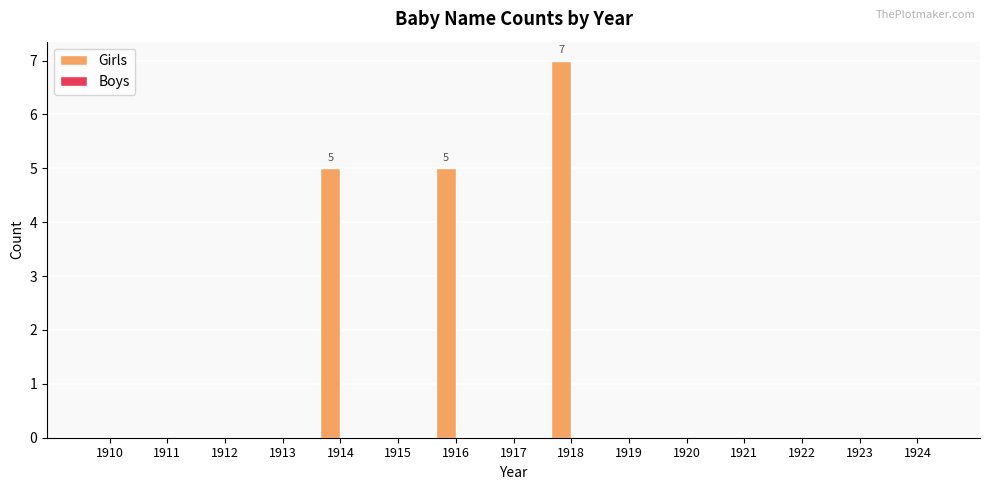

Which has a higher value, 1918 or 1919?

1918